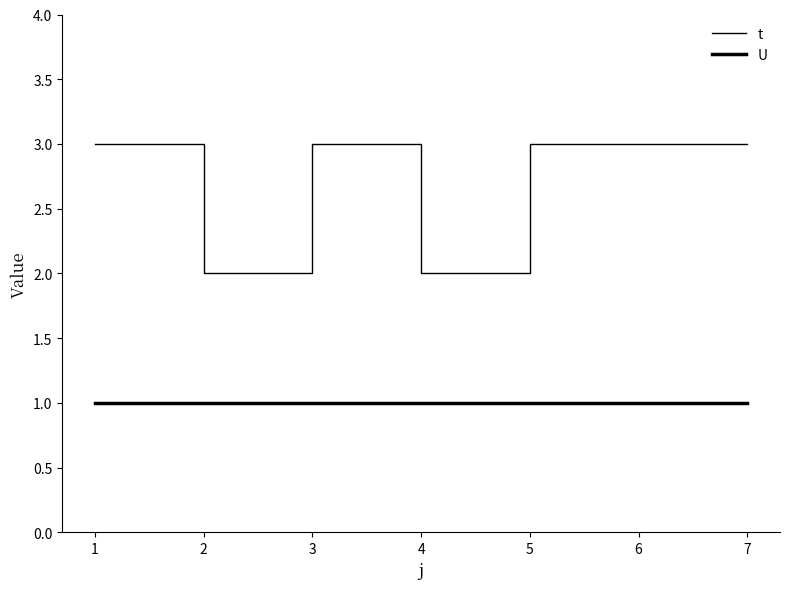

Does the chart have visible grid lines?

No